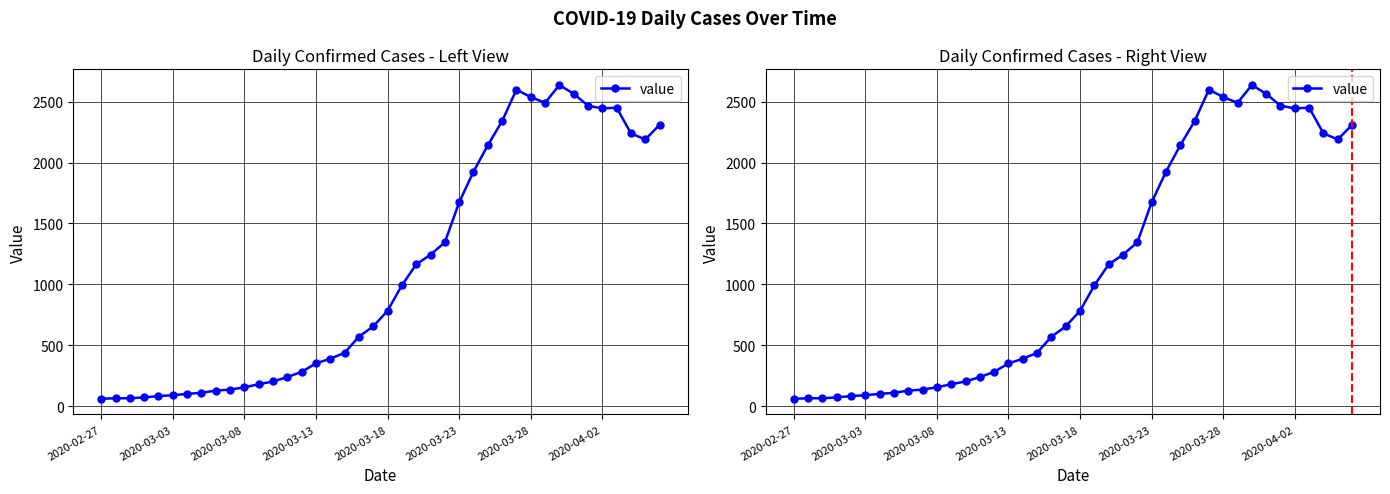

At which category does the chart reach its peak across all series?

32